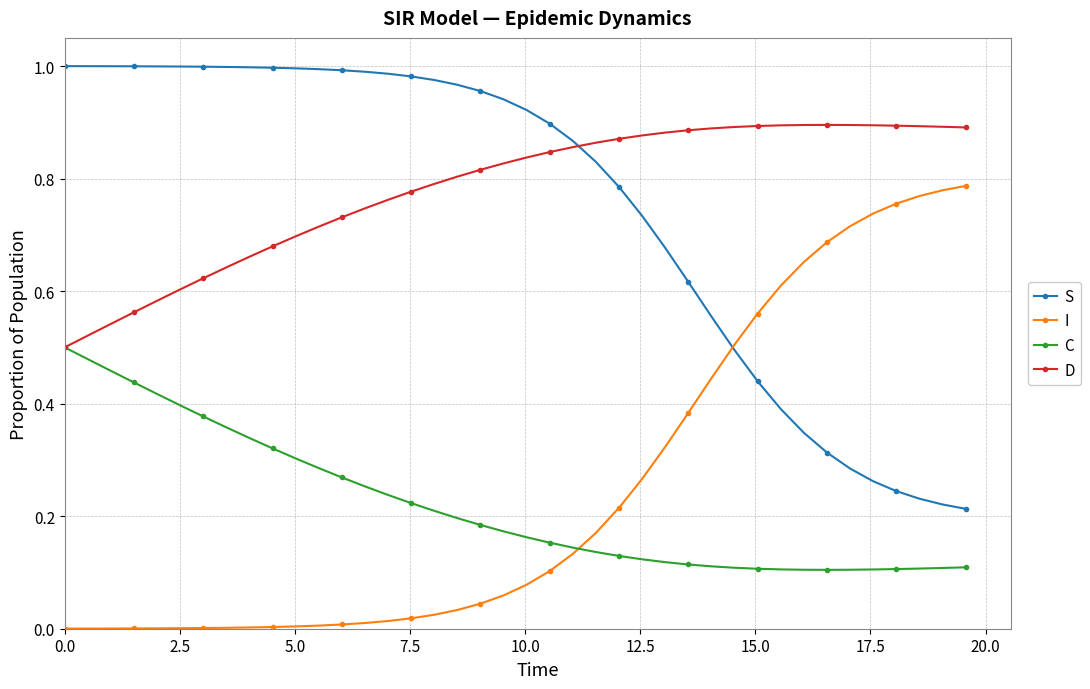

List the series in order of their peak value, lowest first.

C, I, D, S